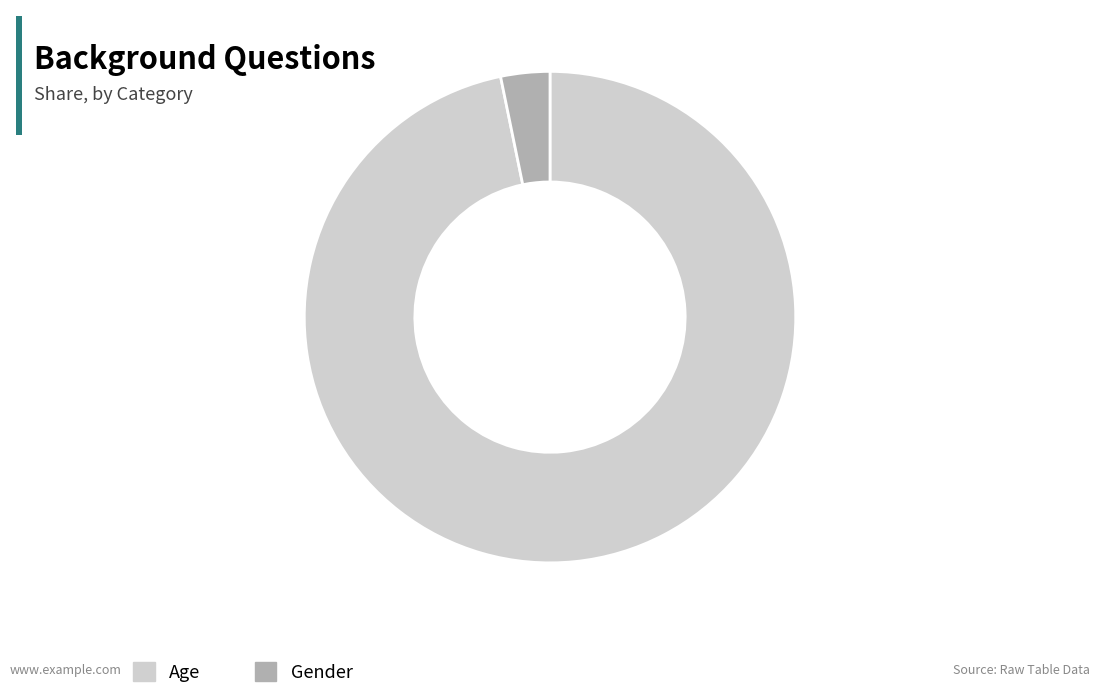

Between Gender and Age, which is larger?

Age